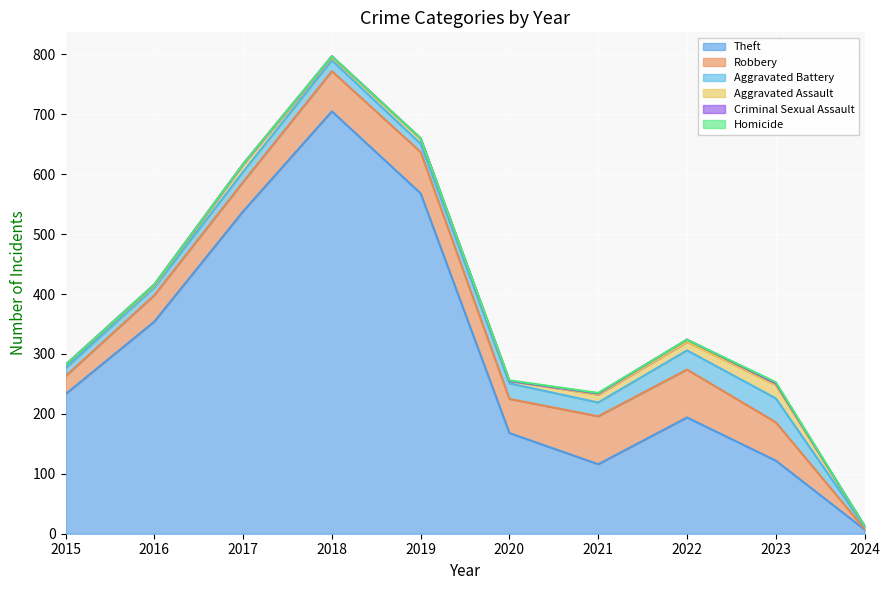

At which label does Homicide reach its peak?

2023